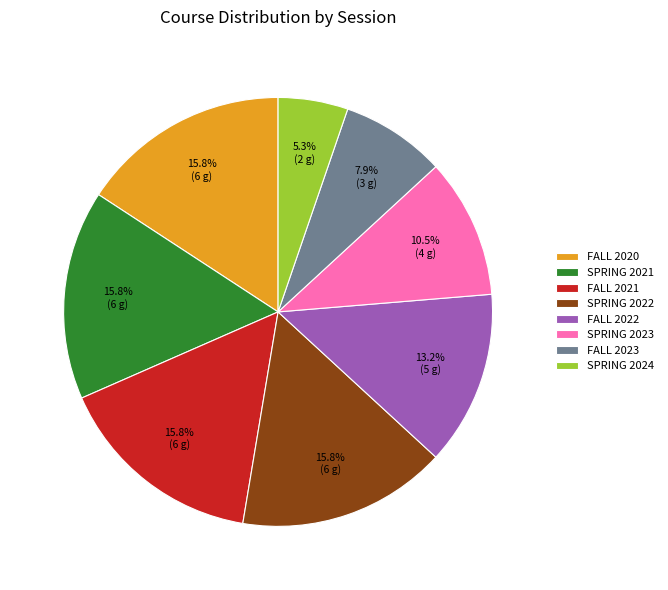

Does SPRING 2022 represent more than half of the total?

No